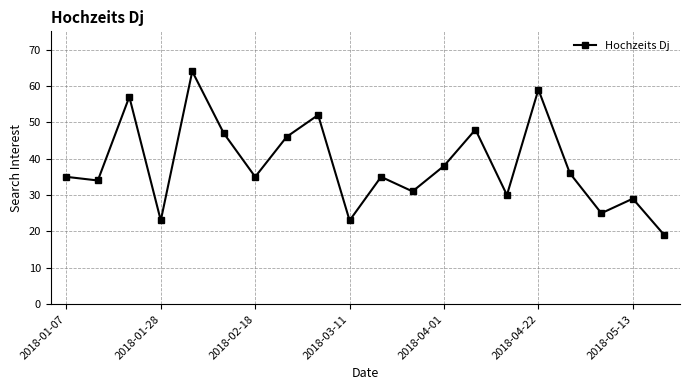

What is the sum of all values?

766